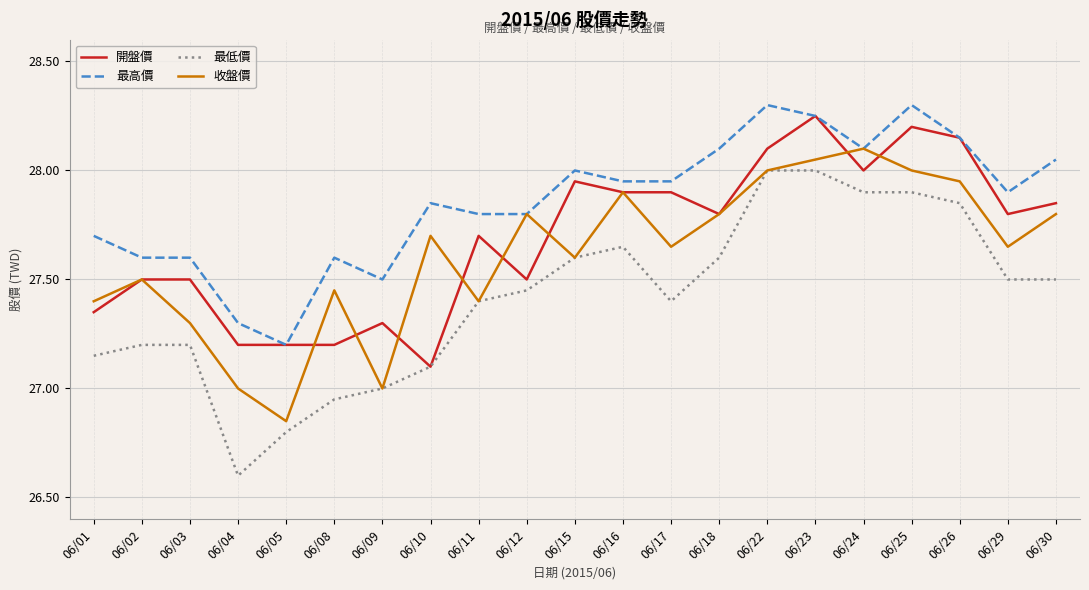

Is this an area chart (filled region under the line)?

No